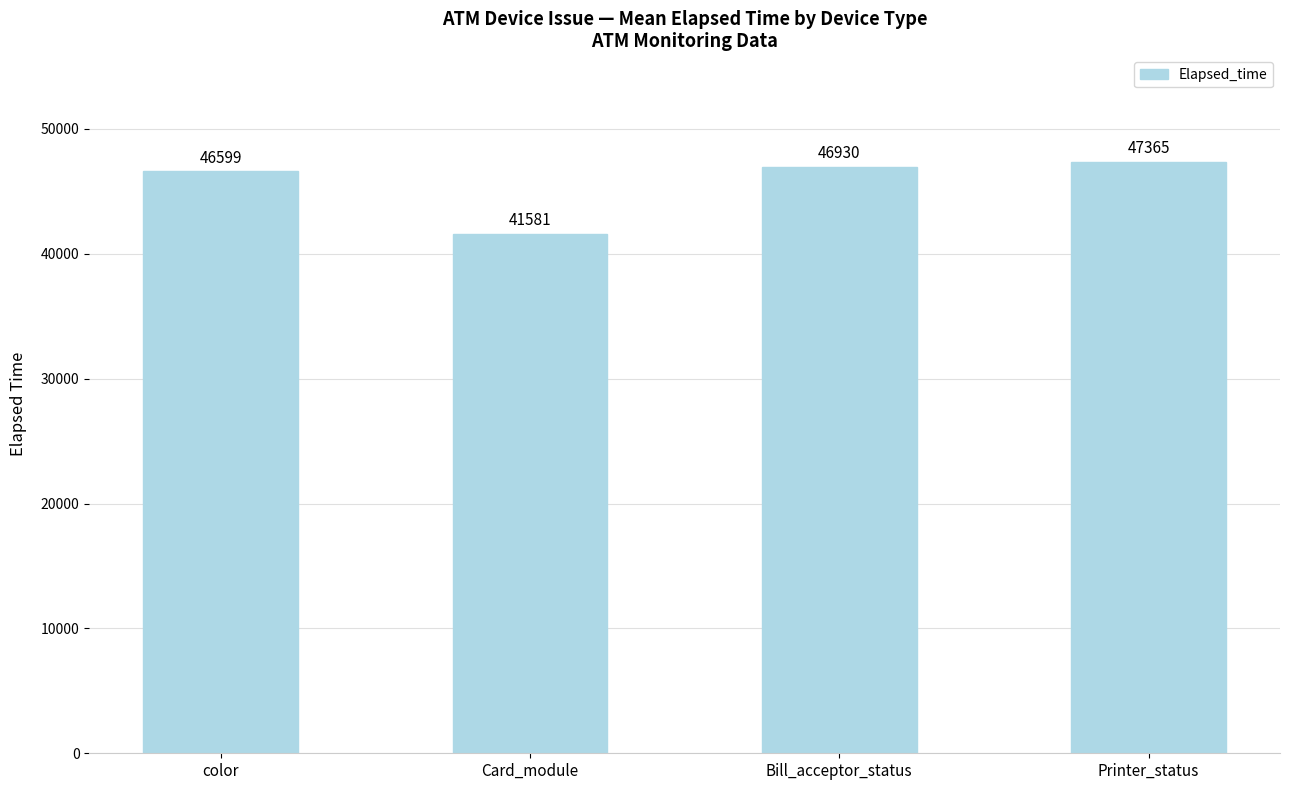

At which label is the value closest to 44473?

color